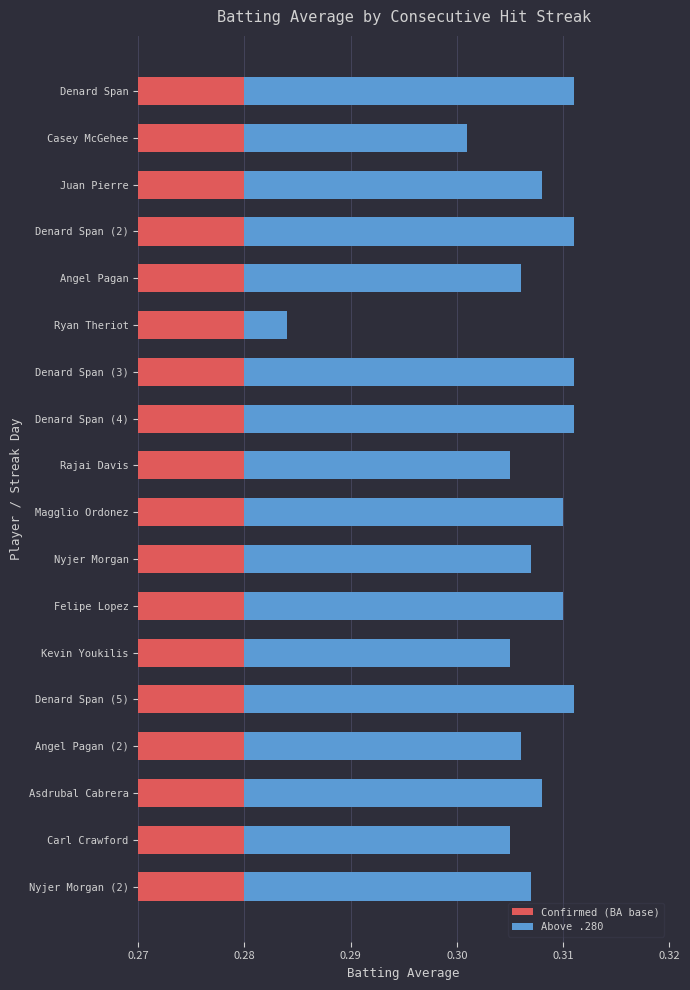

How many distinct data groups are displayed?

2